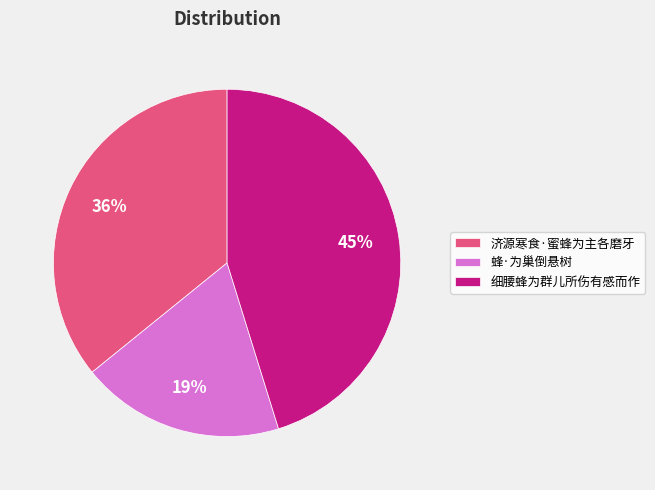

What is the ratio of the value at 济源寒食·蜜蜂为主各磨牙 to the value at 蜂·为巢倒悬树?

1.9